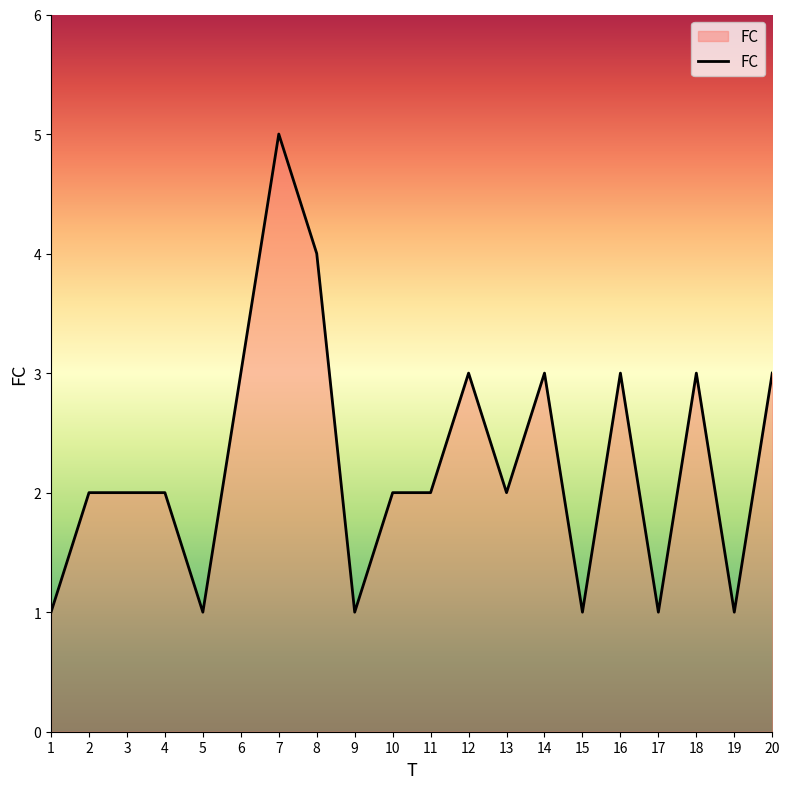

What is the change in value from 5 to 12?

+2